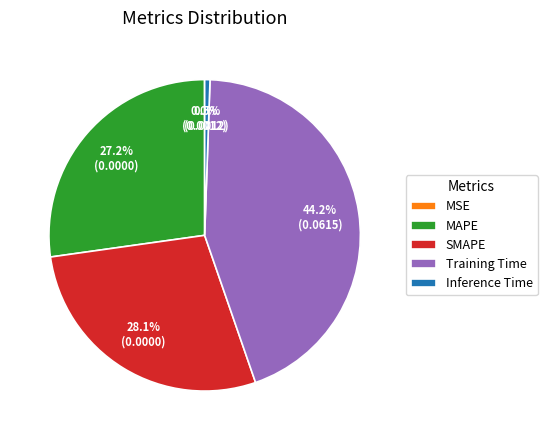

Is there a majority slice in this chart?

No